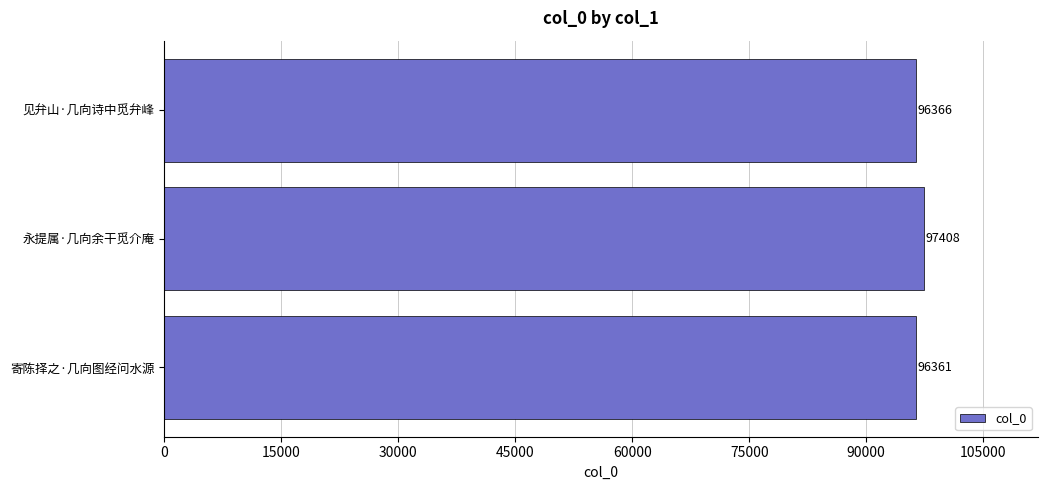

What is the value of the 2nd bar from the top?

97408